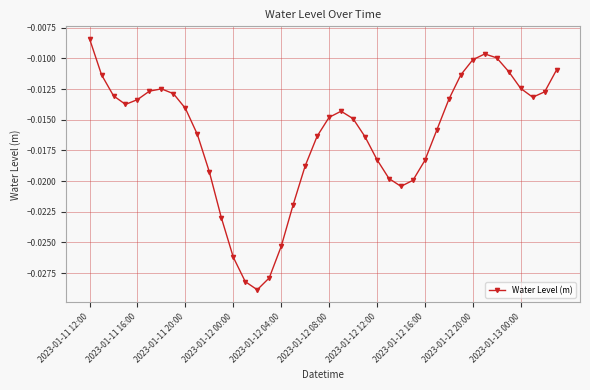

True or false: the data has more than 2 interior local peaks.

True